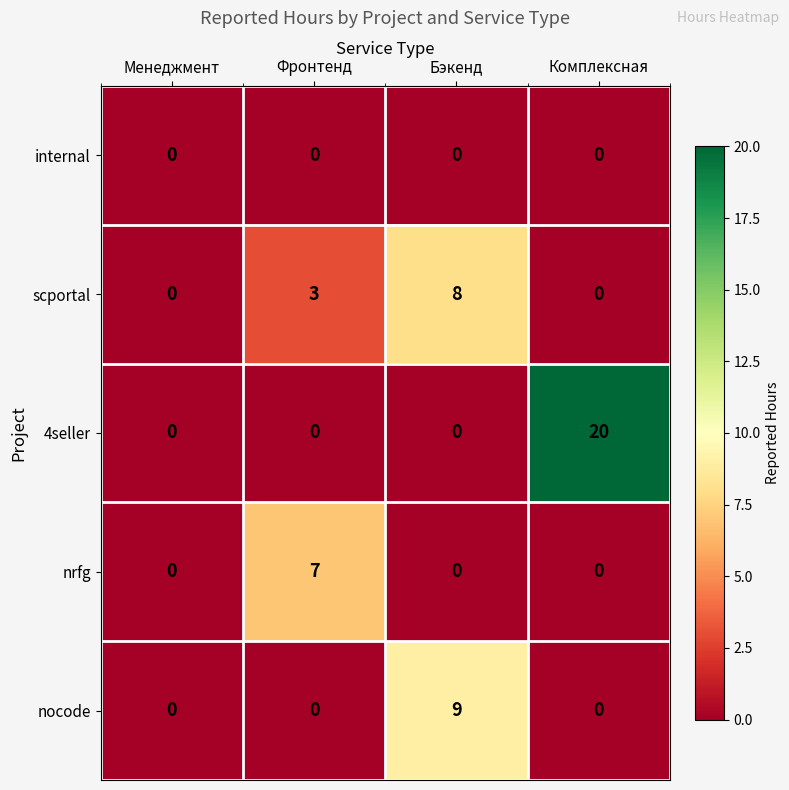

Is it true that 4seller equals 14 at Фронтенд?

False